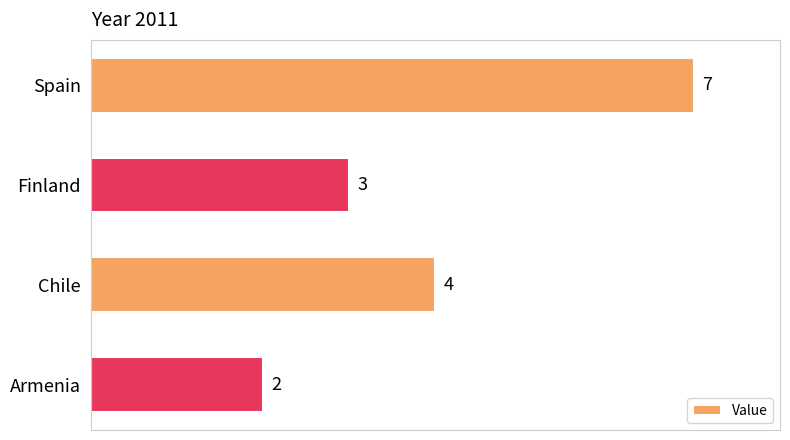

Reading top to bottom, list all the values displayed in this chart.

7	3	4	2